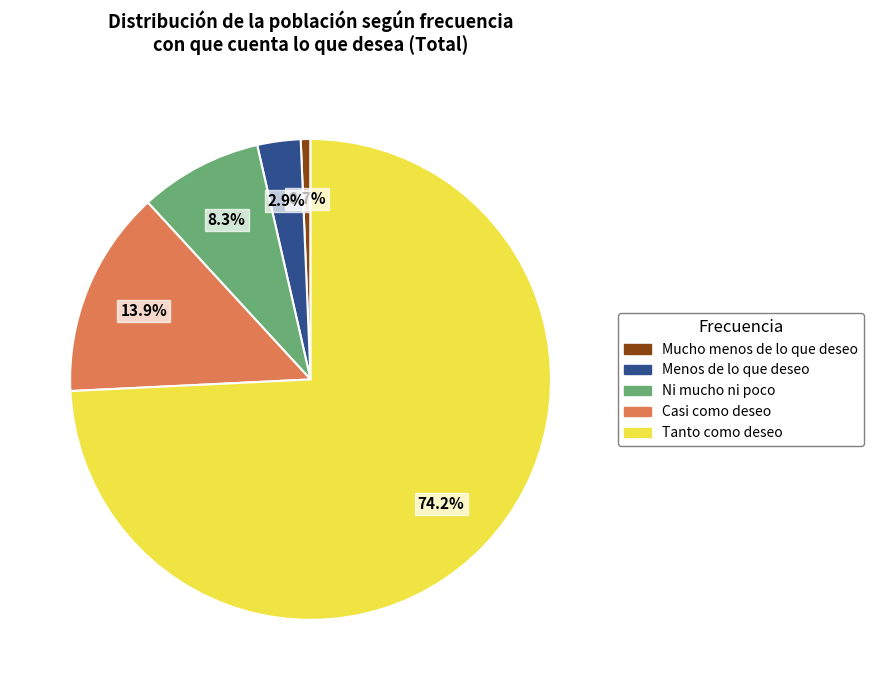

What portion of the pie excludes Tanto como deseo?

25.8%